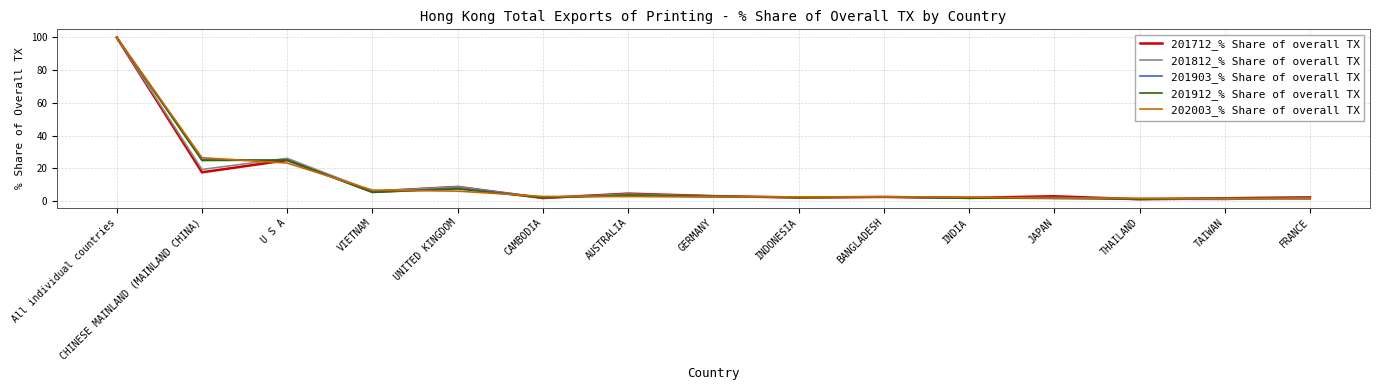

Where does the 202003_% Share of overall TX series first go above 2?

All individual countries